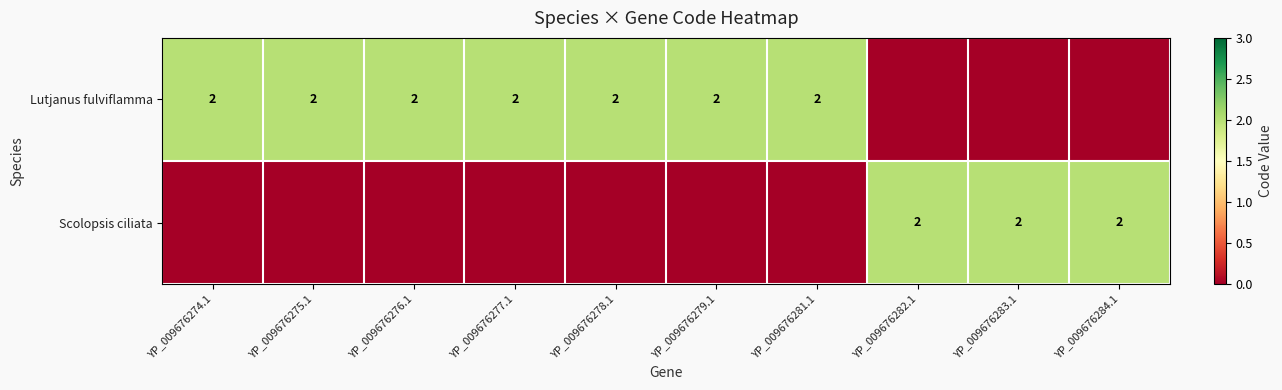

The value of Scolopsis ciliata at YP_009676284.1 is 3. True or false?

False